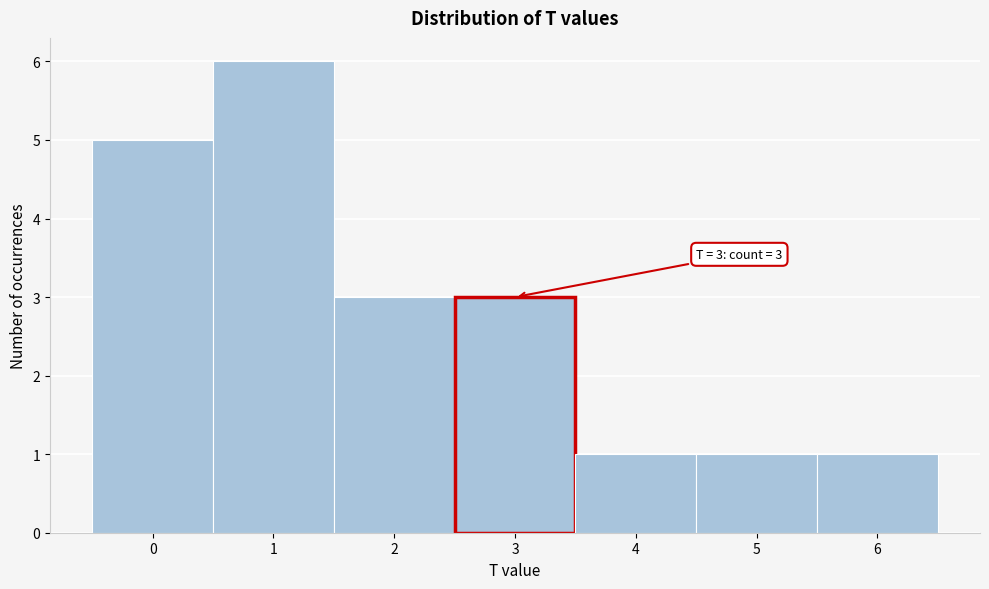

Which range on the x-axis has the tallest bar?

0.5 to 1.5